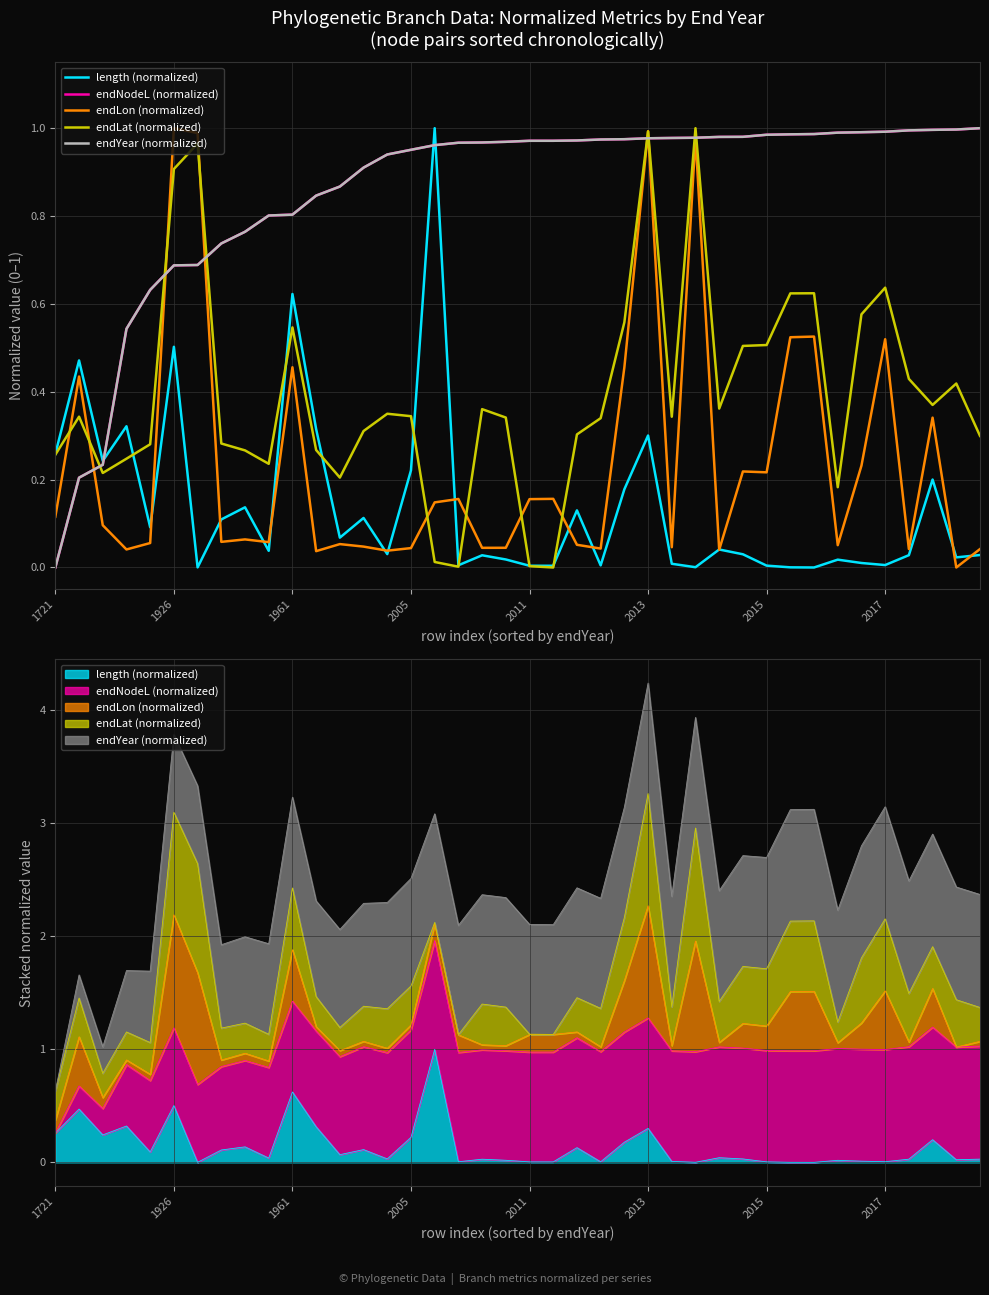

Which series has the largest total across all categories?

endYear (normalized)